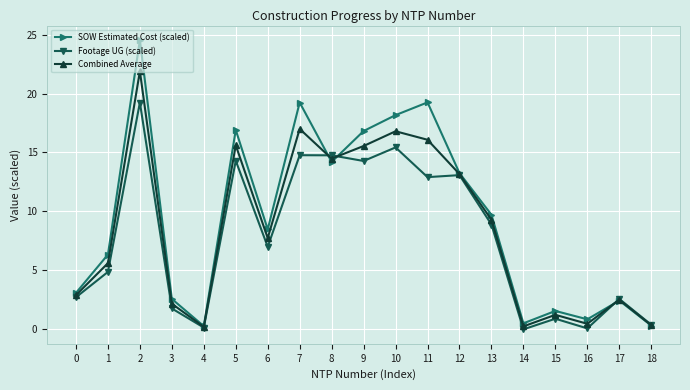

At which category does Footage UG (scaled) reach its first local valley?

4